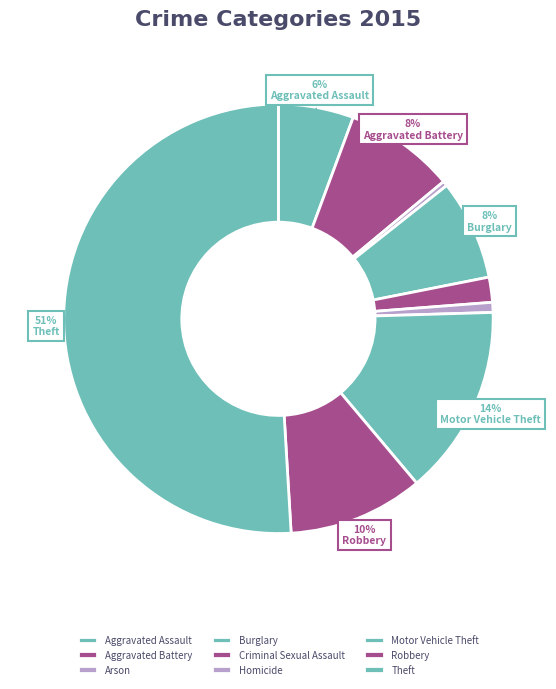

Rank the categories by value from lowest to highest.

Arson, Homicide, Criminal Sexual Assault, Aggravated Assault, Burglary, Aggravated Battery, Robbery, Motor Vehicle Theft, Theft